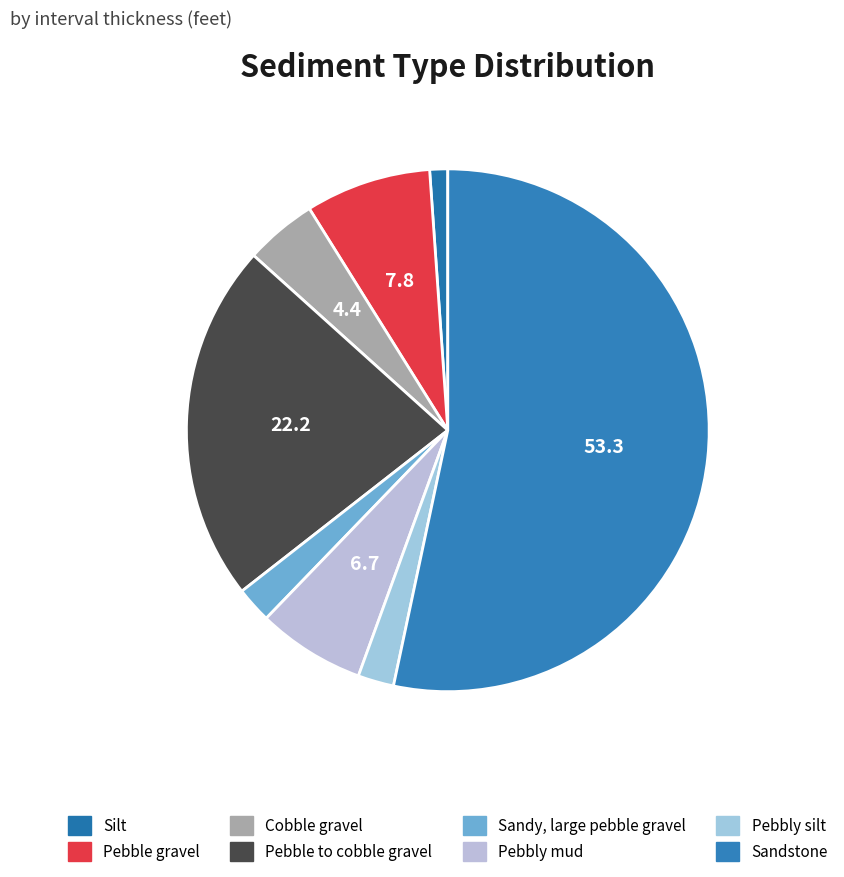

Is there a majority slice in this chart?

Yes